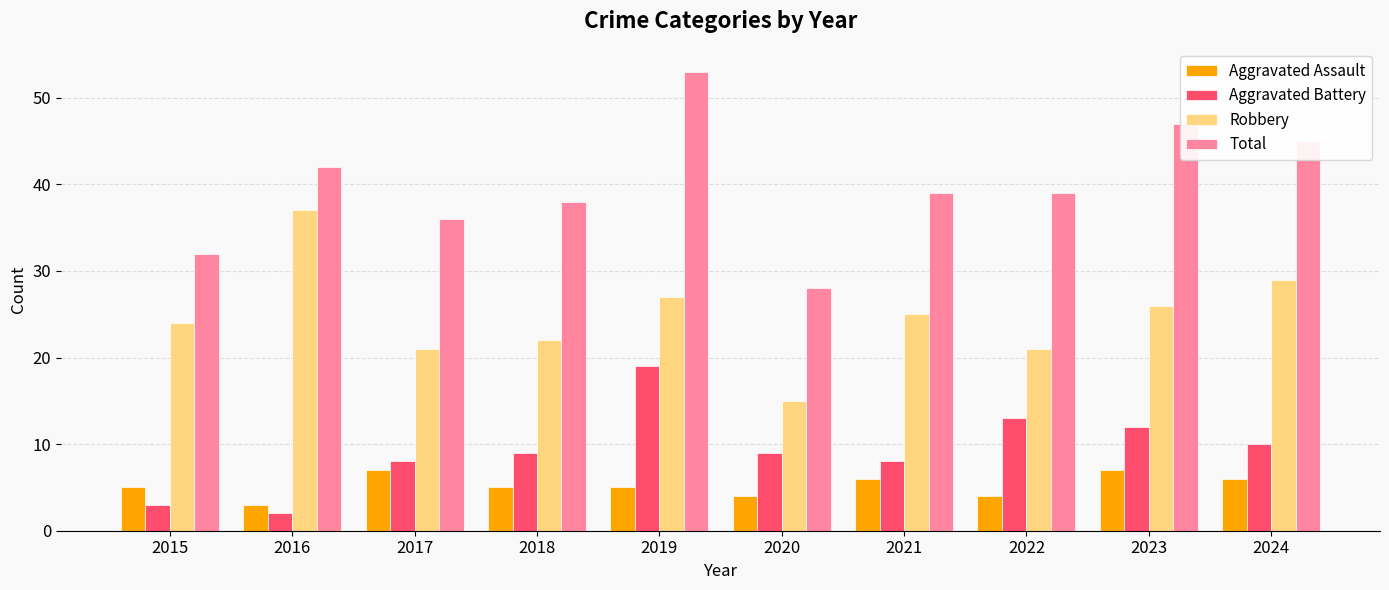

Reading left to right, what are all the values shown in this chart?

Aggravated Assault: 2015=5	2016=3	2017=7	2018=5	2019=5	2020=4	2021=6	2022=4	2023=7	2024=6
Aggravated Battery: 2015=3	2016=2	2017=8	2018=9	2019=19	2020=9	2021=8	2022=13	2023=12	2024=10
Robbery: 2015=24	2016=37	2017=21	2018=22	2019=27	2020=15	2021=25	2022=21	2023=26	2024=29
Total: 2015=32	2016=42	2017=36	2018=38	2019=53	2020=28	2021=39	2022=39	2023=47	2024=45